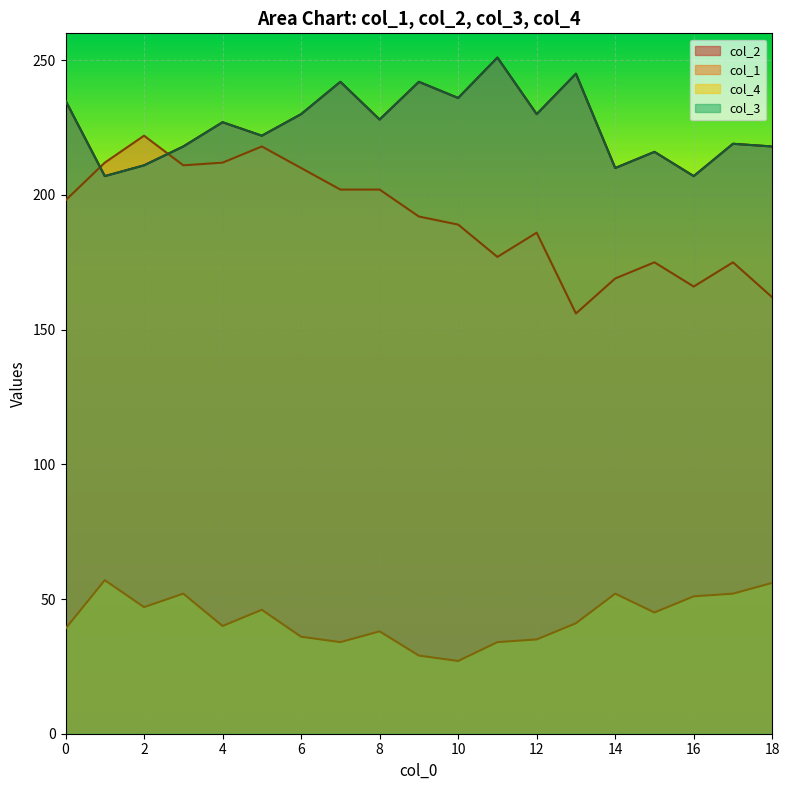

What is the minimum value for col_1?

156